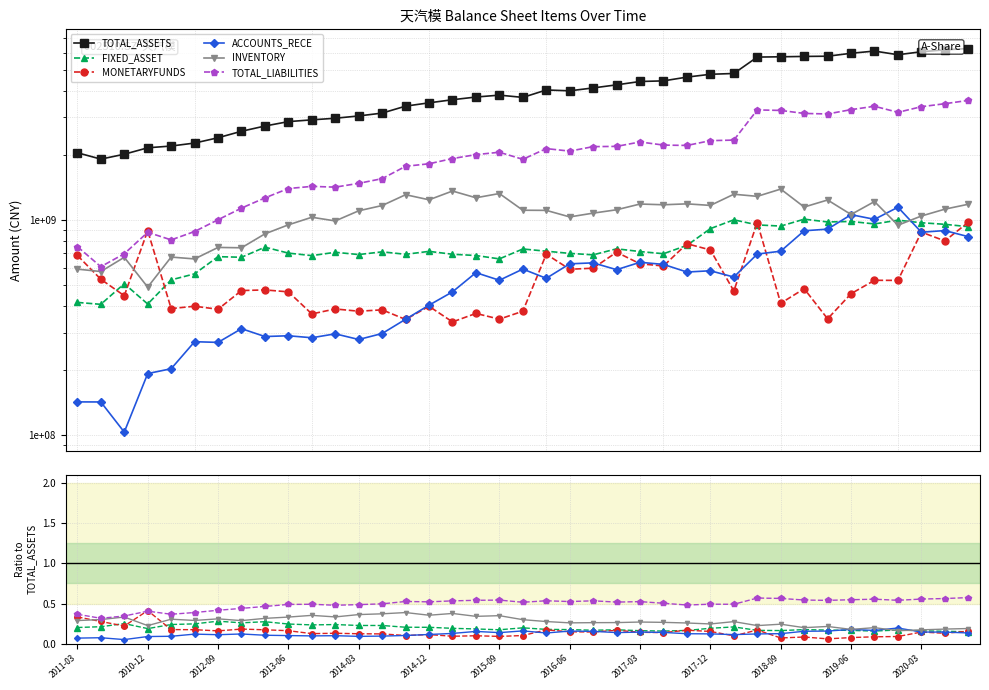

What is the difference between the highest and lowest values at 2012-09?

2023766361.8